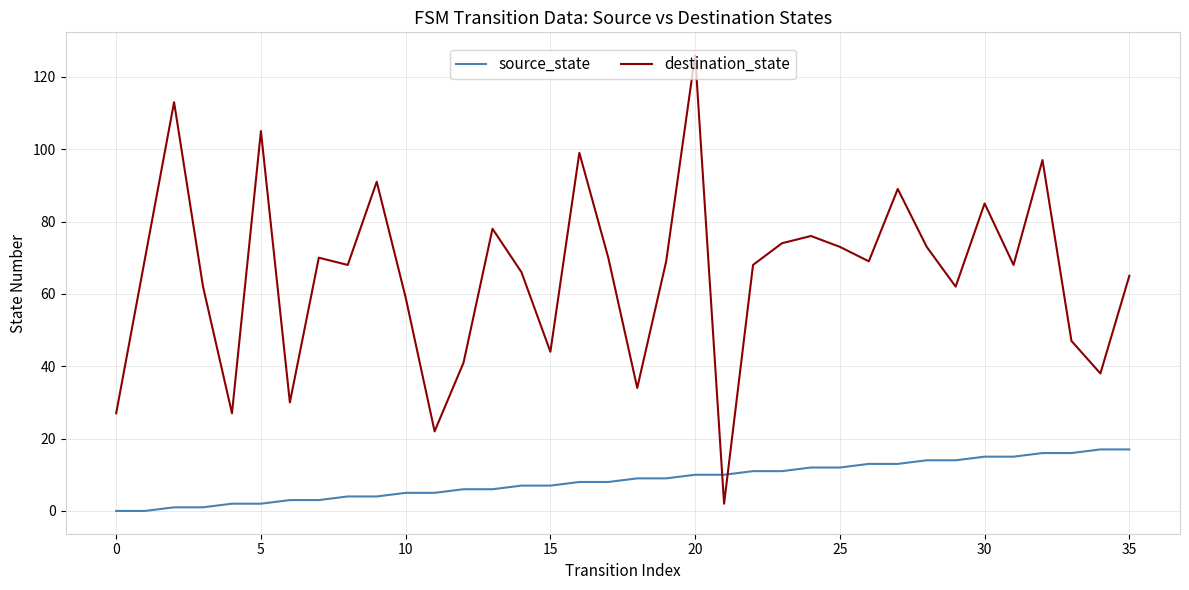

What is the average value of the destination_state series?

65